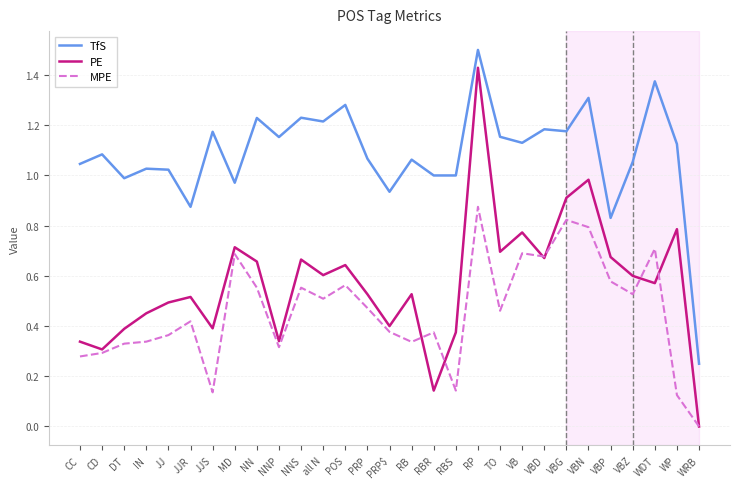

What is the total value across all series at VBZ?

2.2